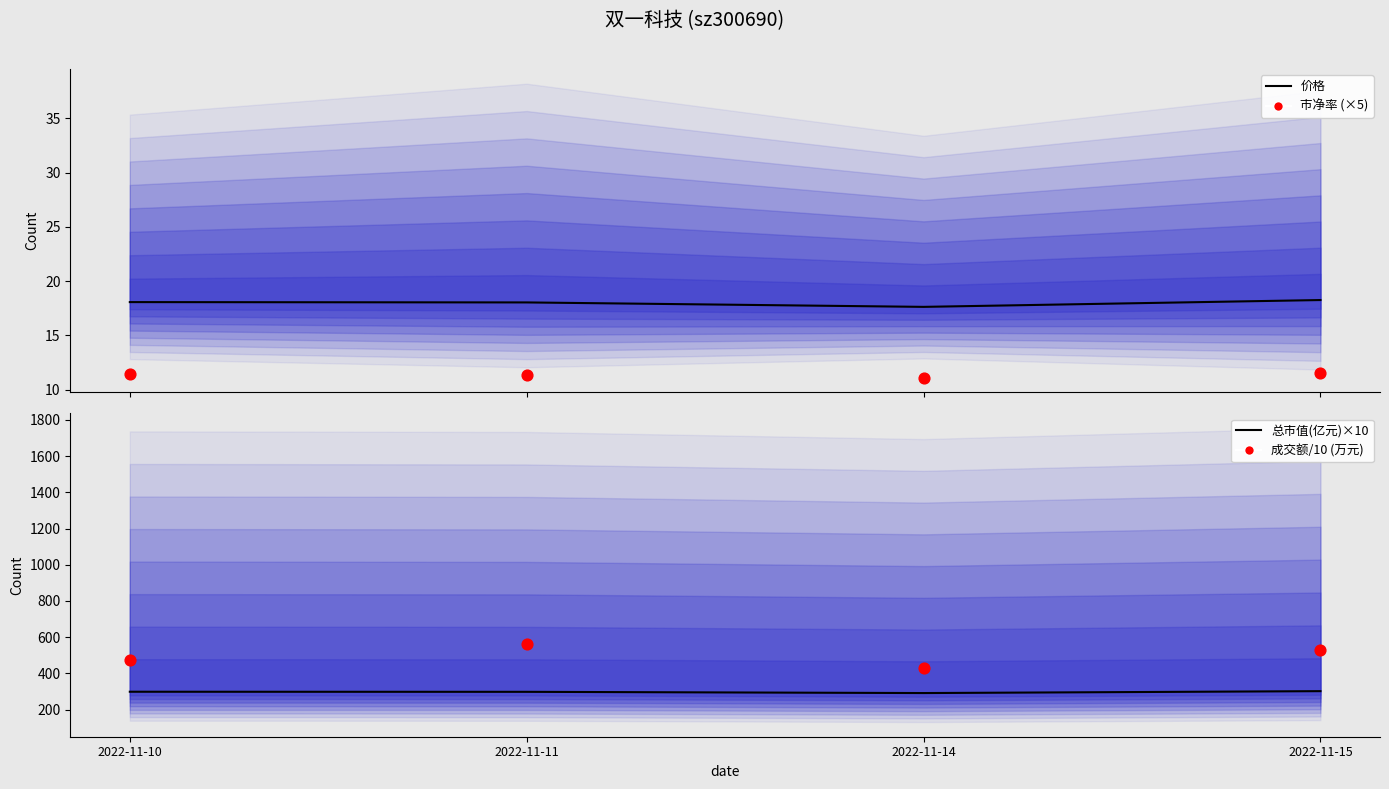

What are all the series names shown in the legend?

价格, 市净率 (×5), 总市值(亿元)×10, 成交额/10 (万元)